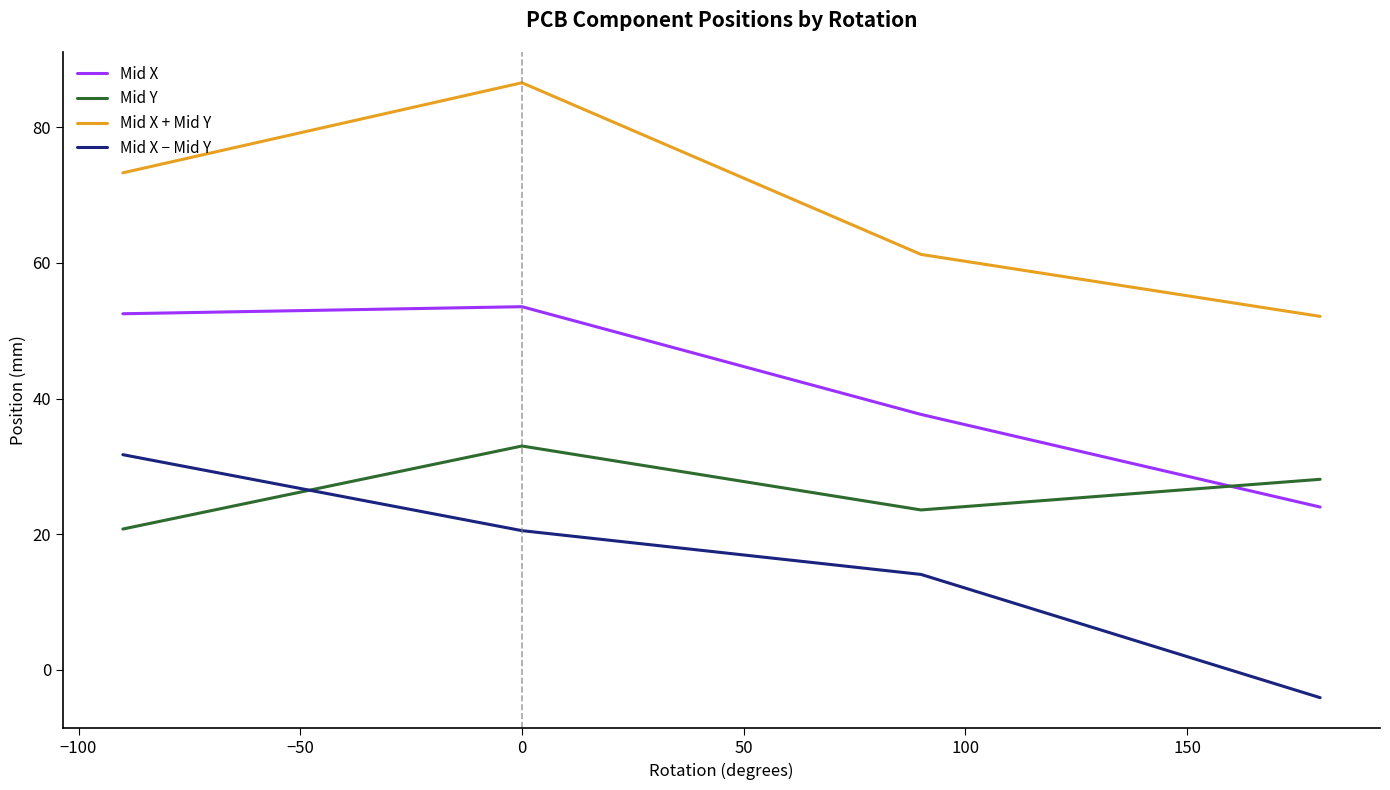

What is the difference between the maximum and minimum values in the Mid X series?

29.5